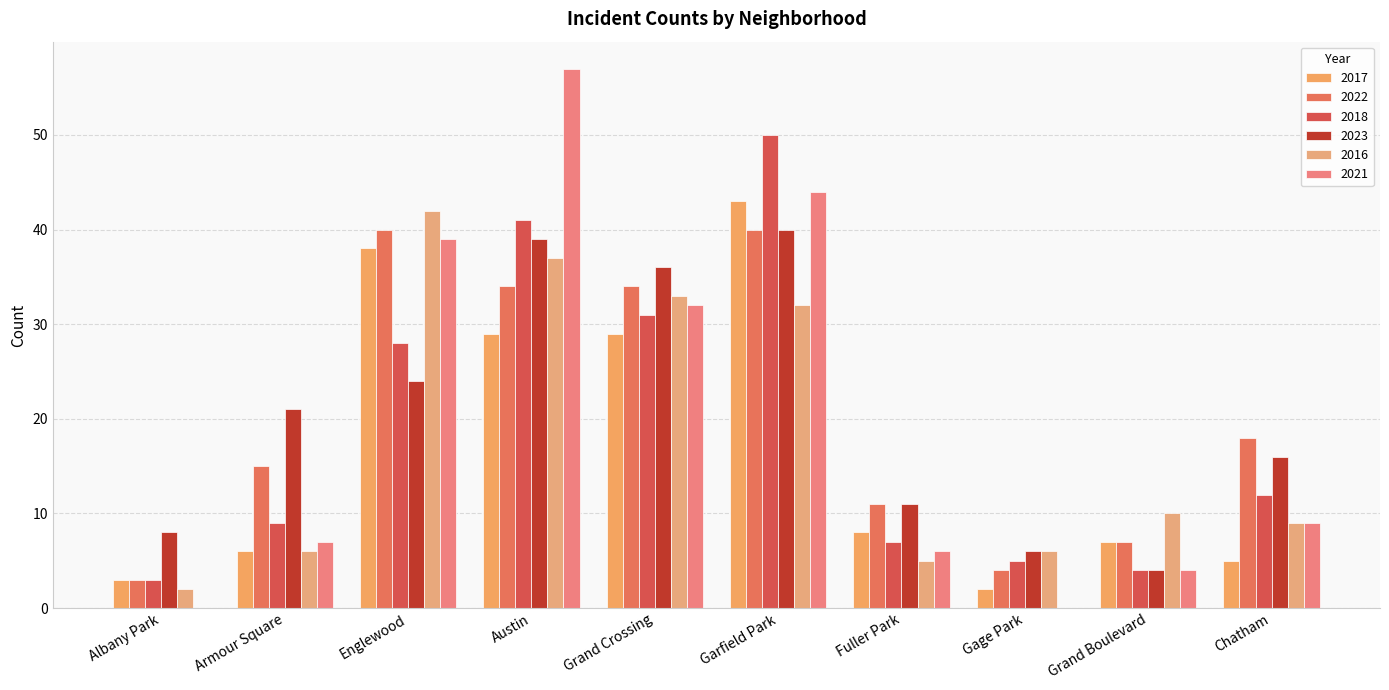

Where is 2023 nearest to the value 22?

Armour Square